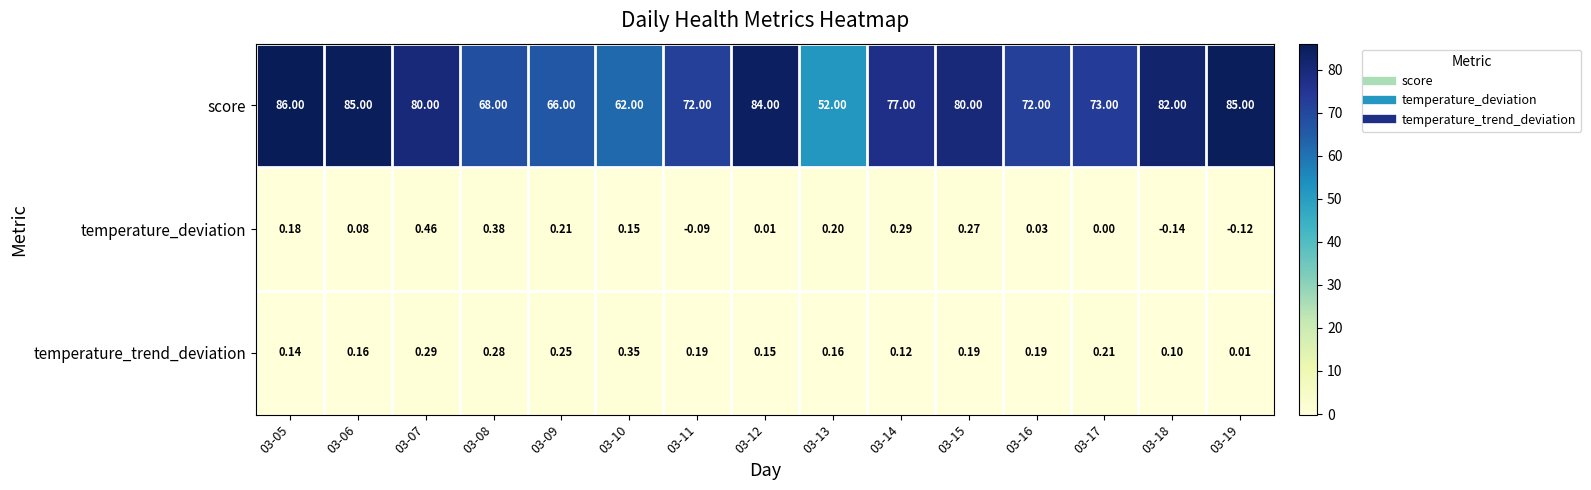

Between 03-09 and 03-13, which series saw the biggest shift?

score